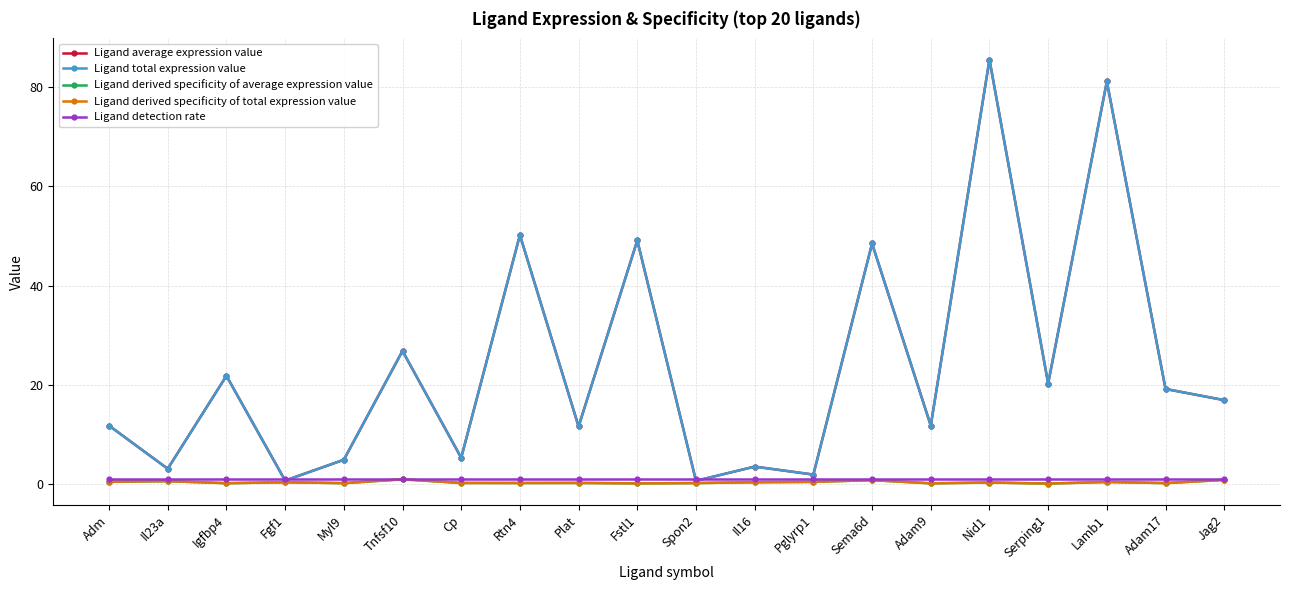

Does the chart have visible grid lines?

Yes